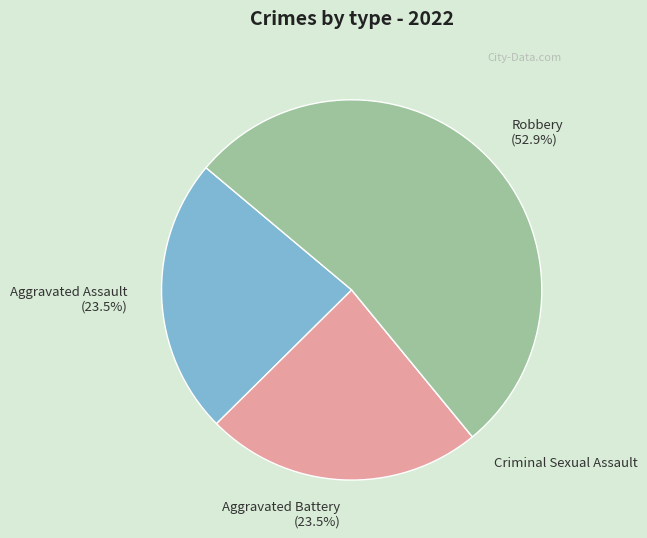

Do Aggravated Battery (23.5%) and Aggravated Assault (23.5%) together represent more than half of the pie?

No